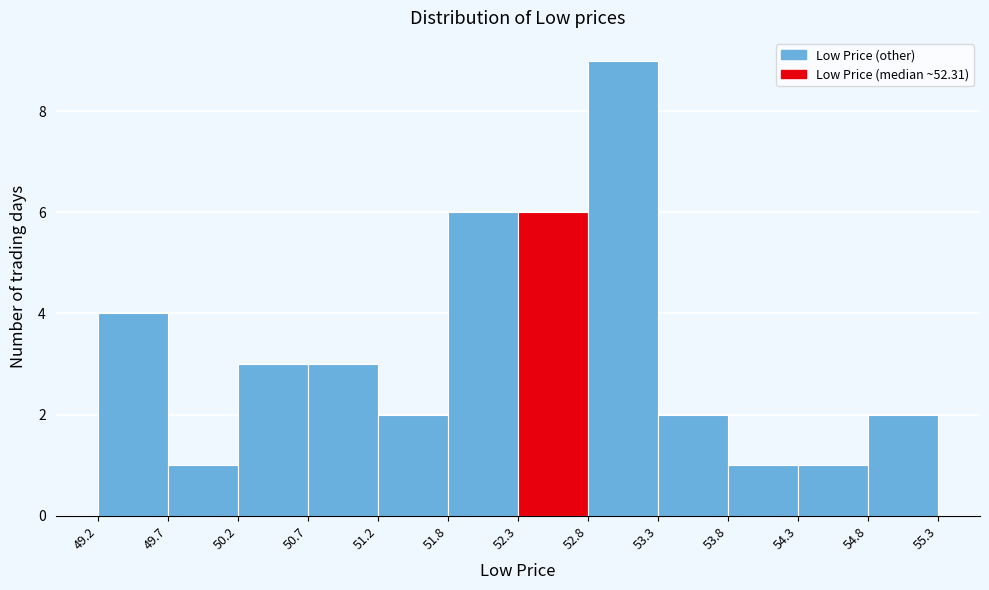

Over which range of the x-axis is the bar tallest?

52.8 to 53.3